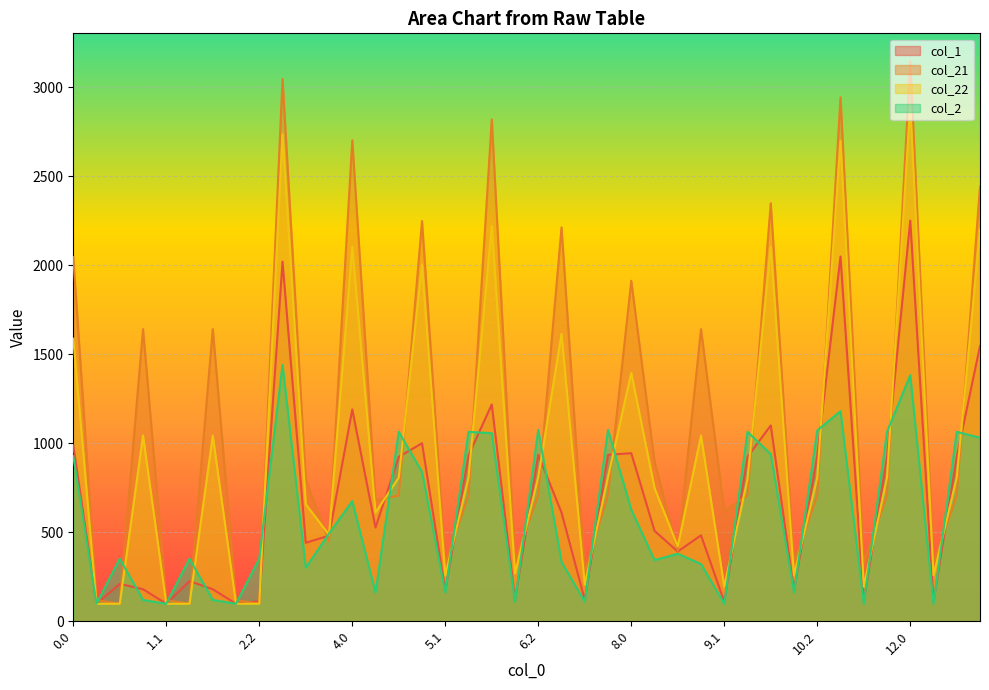

Reading left to right, list all the values displayed in this chart.

col_1: 0.0=988.2	0.1=98.5	0.2=209.9	1.0=180.1	1.1=98.5	1.2=225.6	2.0=180.1	2.1=98.5	2.2=112.3	3.0=2020.4	3.1=441.2	3.2=481.0	4.0=1190.2	4.1=526.5	4.2=923.8	5.0=1000.2	5.1=173.0	5.2=931.5	6.0=1217.9	6.1=121.1	6.2=935.2	7.0=611.0	7.1=121.1	7.2=935.2	8.0=944.2	8.1=508.3	8.2=391.7	9.0=483.2	9.1=109.7	9.2=923.8	10.0=1100.3	10.1=173.0	10.2=931.5	11.0=2048.9	11.1=109.7	11.2=923.8	12.0=2250.8	12.1=109.7	12.2=923.8	13.0=1546.8
col_21: 0.0=2045.4	0.1=118.5	0.2=98.5	1.0=1641.3	1.1=118.5	1.2=98.5	2.0=1641.3	2.1=118.5	2.2=98.5	3.0=3046.3	3.1=793.5	3.2=448.4	4.0=2701.9	4.1=681.9	4.2=705.8	5.0=2248.3	5.1=328.4	5.2=705.8	6.0=2819.5	6.1=339.8	6.2=709.5	7.0=2212.6	7.1=276.5	7.2=709.5	8.0=1912.8	8.1=897.0	8.2=395.3	9.0=1641.3	9.1=618.6	9.2=705.8	10.0=2348.4	10.1=328.4	10.2=705.8	11.0=2943.4	11.1=328.4	11.2=705.8	12.0=3145.4	12.1=328.4	12.2=705.8	13.0=2443.4
col_22: 0.0=1587.5	0.1=98.5	0.2=98.5	1.0=1043.1	1.1=98.5	1.2=98.5	2.0=1043.1	2.1=98.5	2.2=98.5	3.0=2735.9	3.1=657.3	3.2=485.6	4.0=2103.7	4.1=611.3	4.2=807.3	5.0=2003.5	5.1=257.8	5.2=807.3	6.0=2221.3	6.1=269.2	6.2=811.1	7.0=1614.3	7.1=205.9	7.2=811.1	8.0=1396.1	8.1=748.6	8.2=420.6	9.0=1043.1	9.1=194.5	9.2=799.6	10.0=2103.7	10.1=257.8	10.2=807.3	11.0=2698.7	11.1=194.5	11.2=807.3	12.0=2900.7	12.1=257.8	12.2=807.3	13.0=2197.6
col_2: 0.0=927.8	0.1=98.5	0.2=351.6	1.0=119.7	1.1=98.5	1.2=351.6	2.0=119.7	2.1=98.5	2.2=351.6	3.0=1439.8	3.1=300.7	3.2=492.6	4.0=675.3	4.1=161.8	4.2=1064.1	5.0=838.8	5.1=161.8	5.2=1064.1	6.0=1056.5	6.1=109.9	6.2=1075.6	7.0=333.2	7.1=109.9	7.2=1075.6	8.0=627.2	8.1=343.6	8.2=379.3	9.0=321.7	9.1=98.5	9.2=1064.1	10.0=938.9	10.1=161.8	10.2=1071.8	11.0=1180.4	11.1=98.5	11.2=1064.1	12.0=1382.3	12.1=98.5	12.2=1064.1	13.0=1030.8